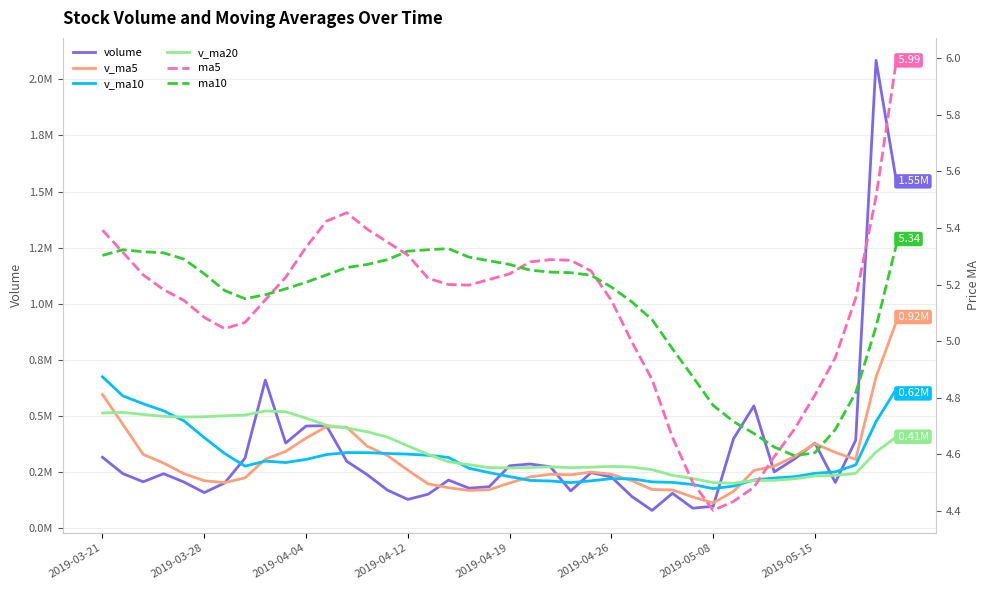

Read the v_ma10 value at 14.

332462.0